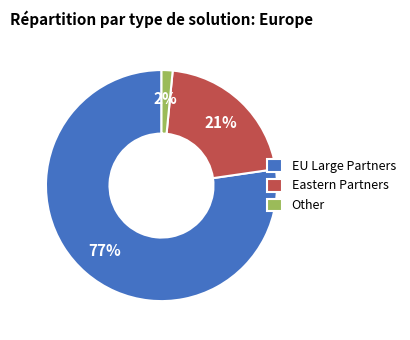

Which has a higher value, Eastern Partners or EU Large Partners?

EU Large Partners